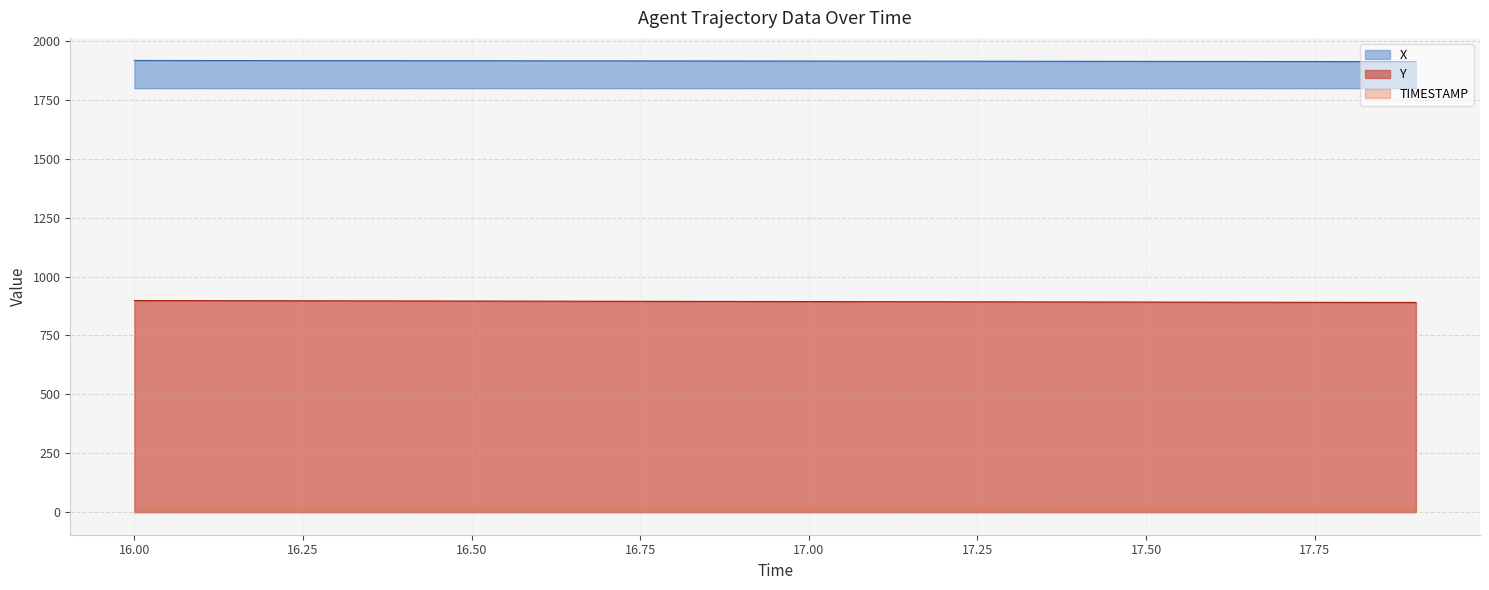

The value of Y at 16.50 is 896.1. True or false?

True